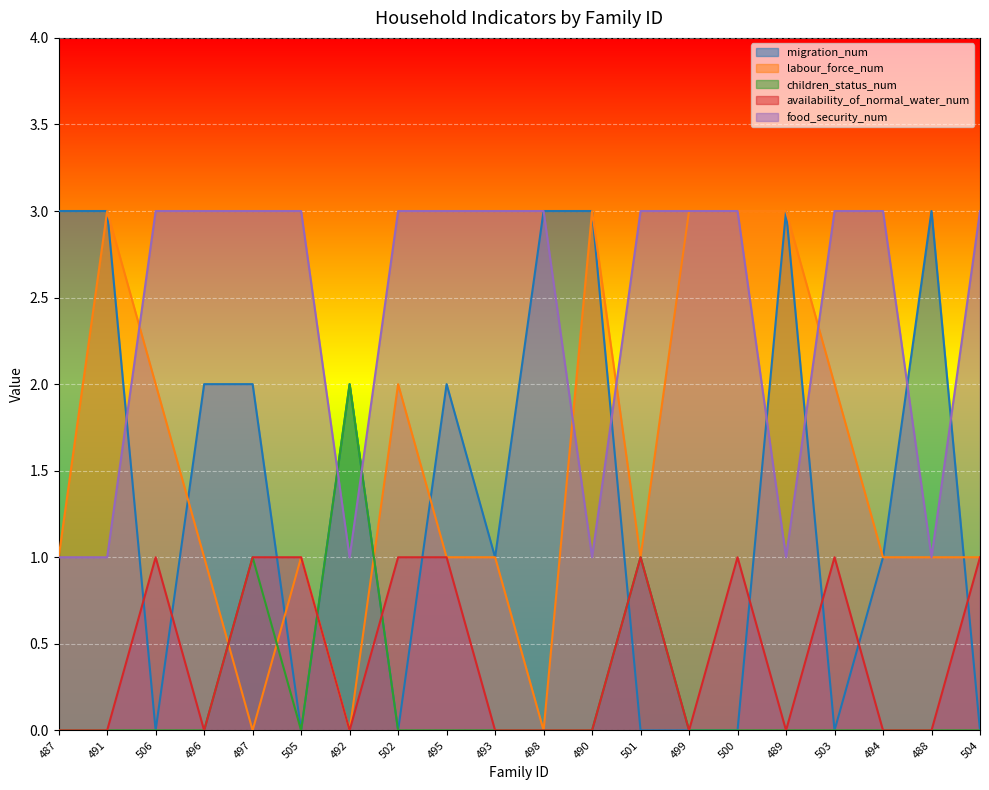

Count the number of data series in this chart.

5